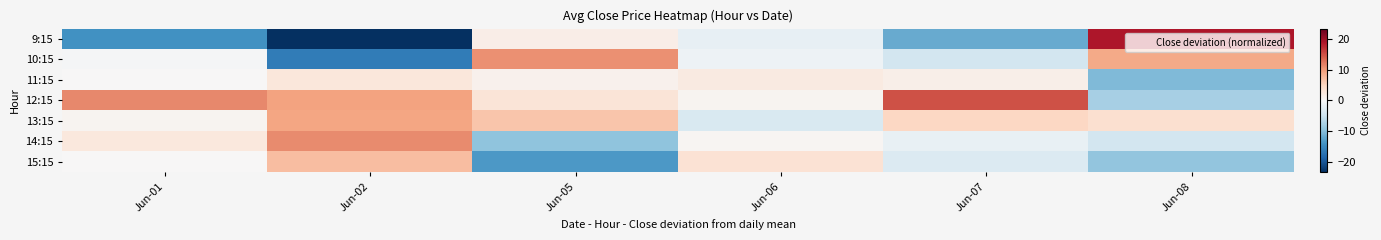

Which series has the largest range (max minus min)?

9:15